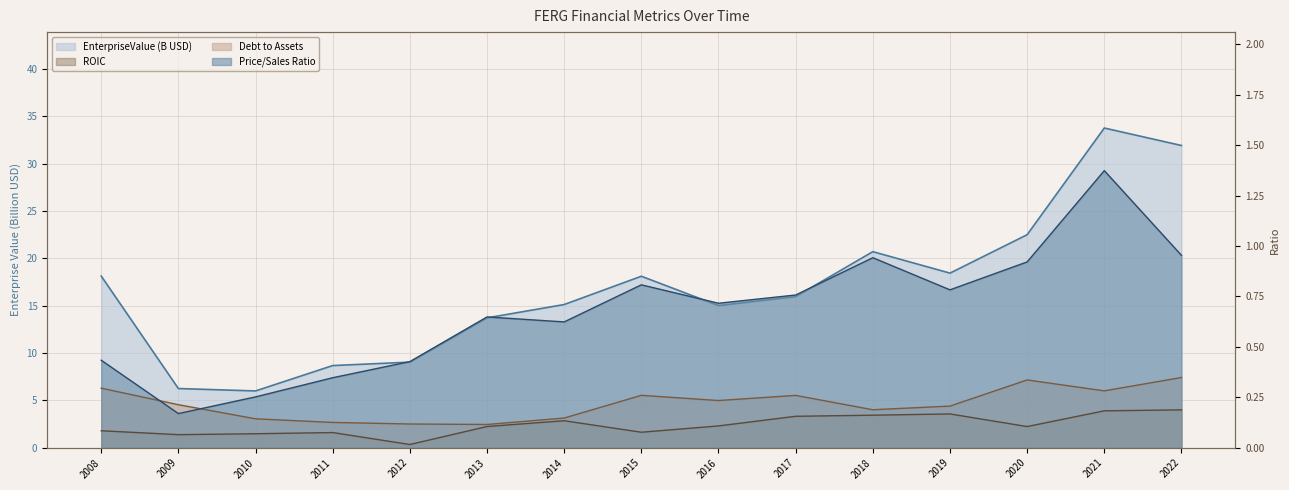

What is the sum of the debtToAssets values at 2013 and 2012?

0.2